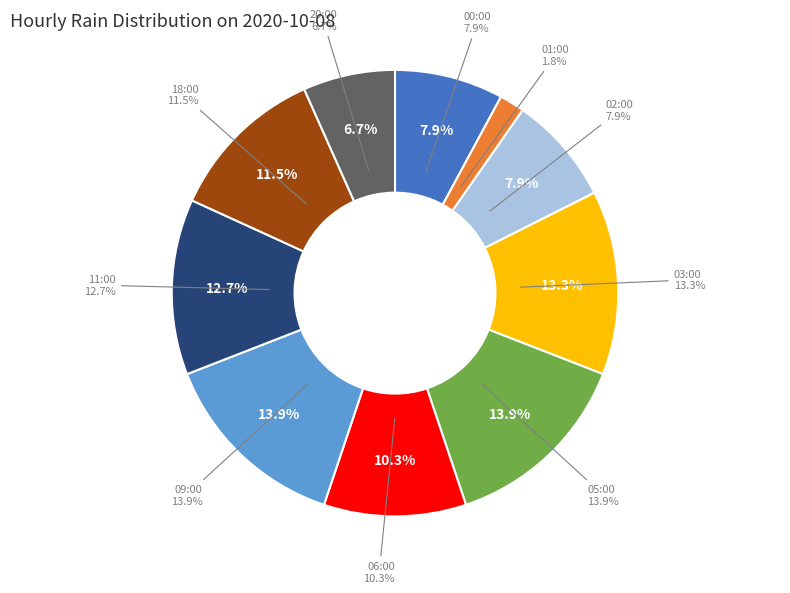

Which slice is the smallest?

01:00